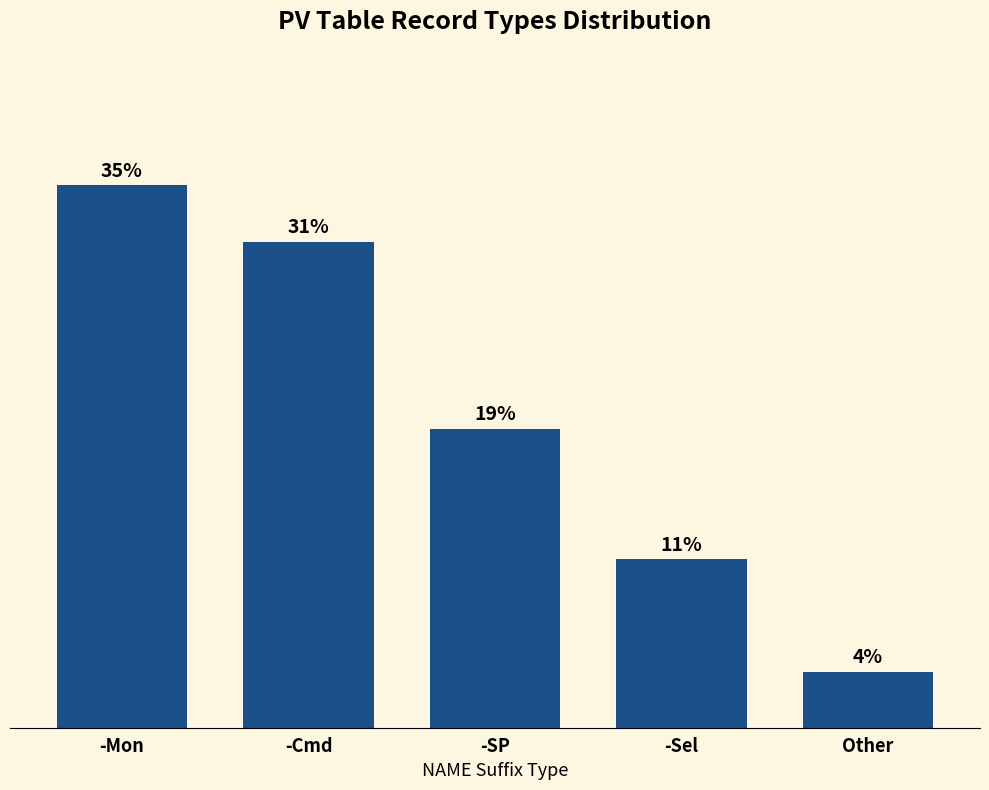

Reading left to right, transcribe all the data shown in this chart.

34.9	31.3	19.3	10.8	3.6